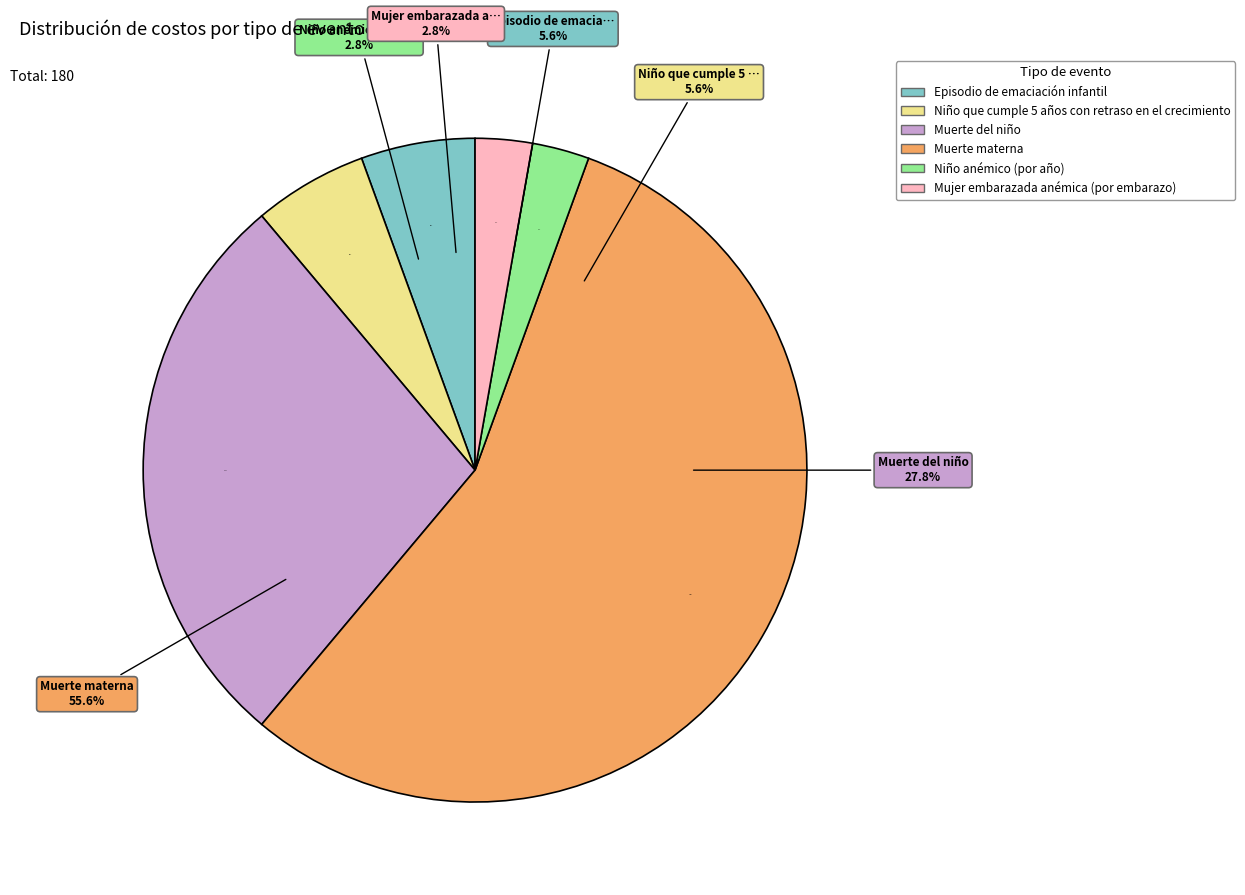

What portion of the pie excludes Muerte materna?

44.4%